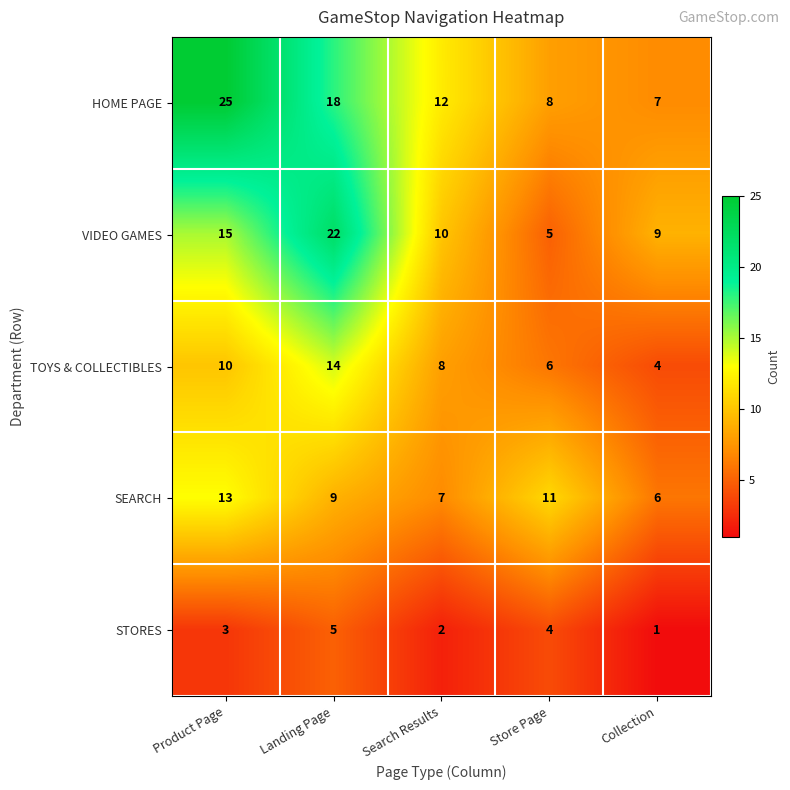

True or false: VIDEO GAMES has a value of 10 at Search Results.

True